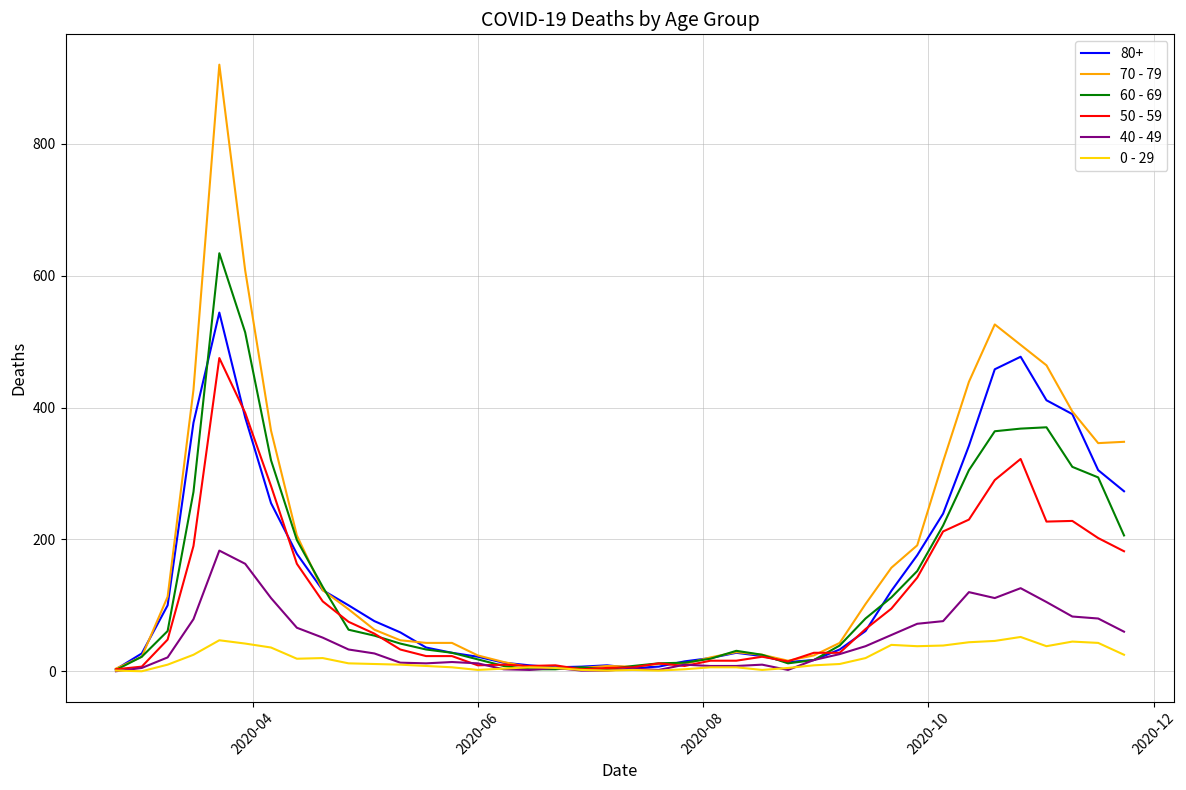

What is the maximum value shown in the chart?

920